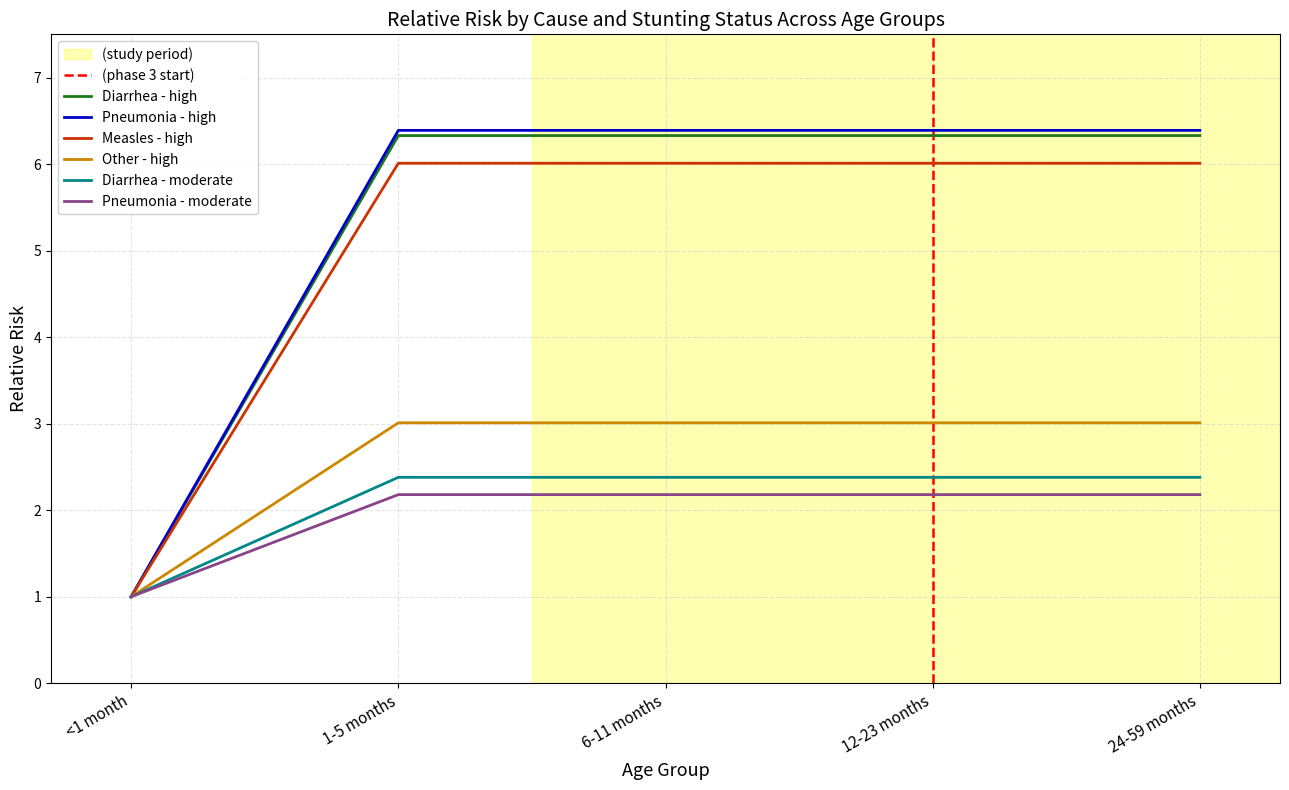

True or false: Measles - high and Other - high cross at least once.

False